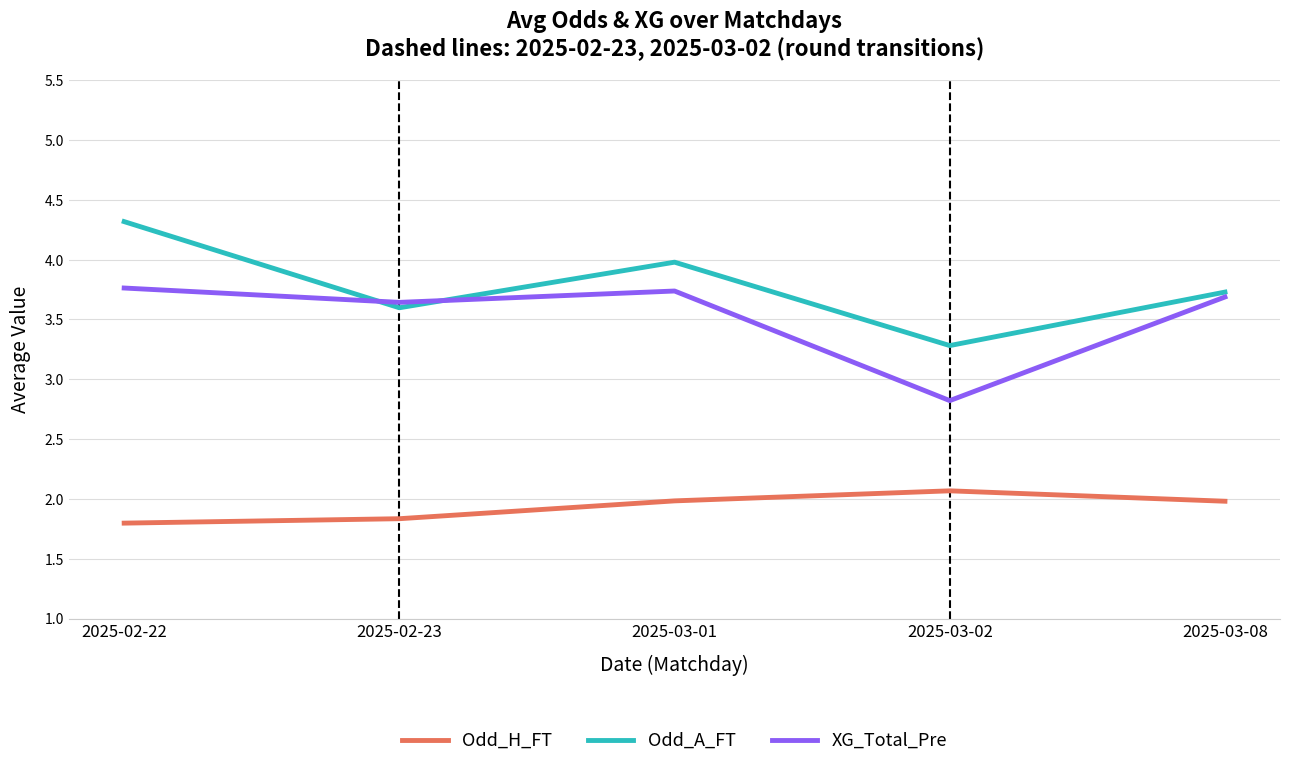

Where is the first local minimum for XG_Total_Pre?

2025-02-23